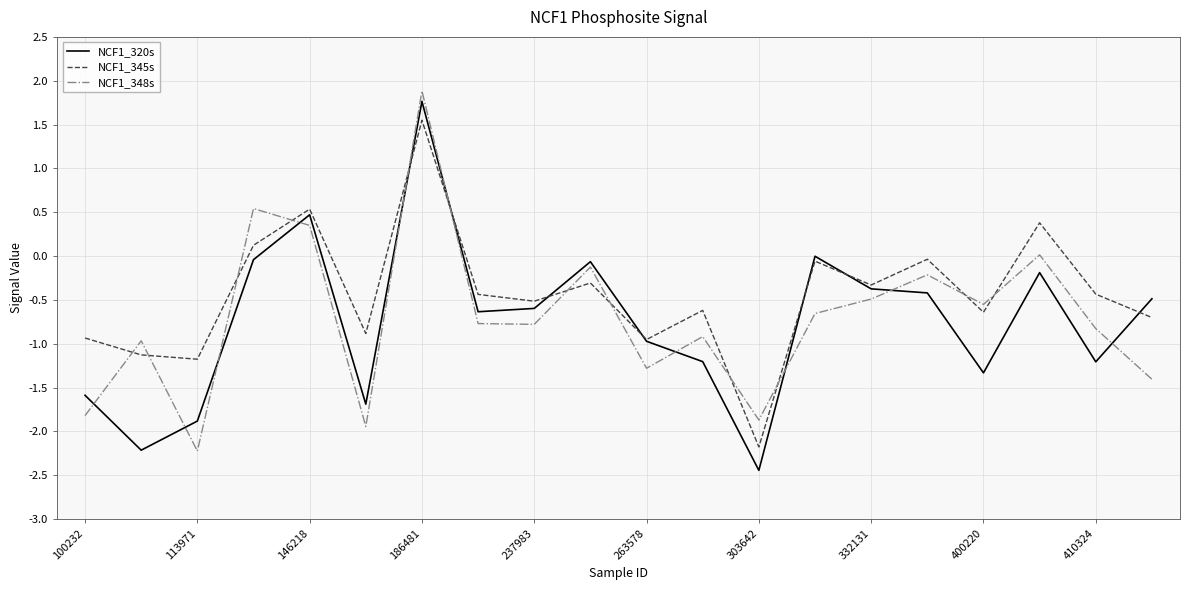

What is the greatest value displayed?

1.9